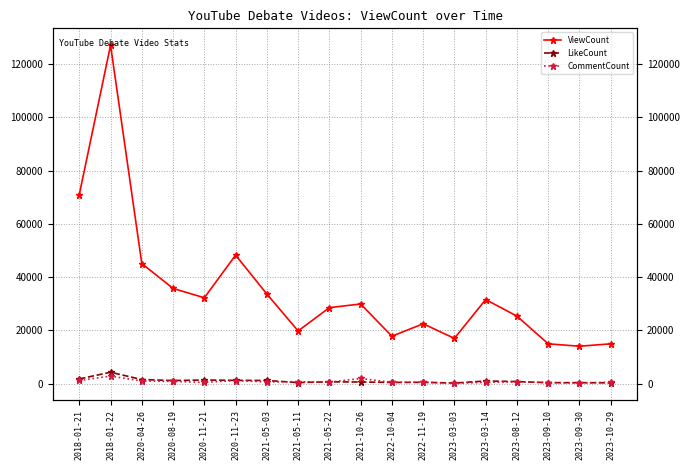

Where is ViewCount nearest to the value 70551?

2018-01-21